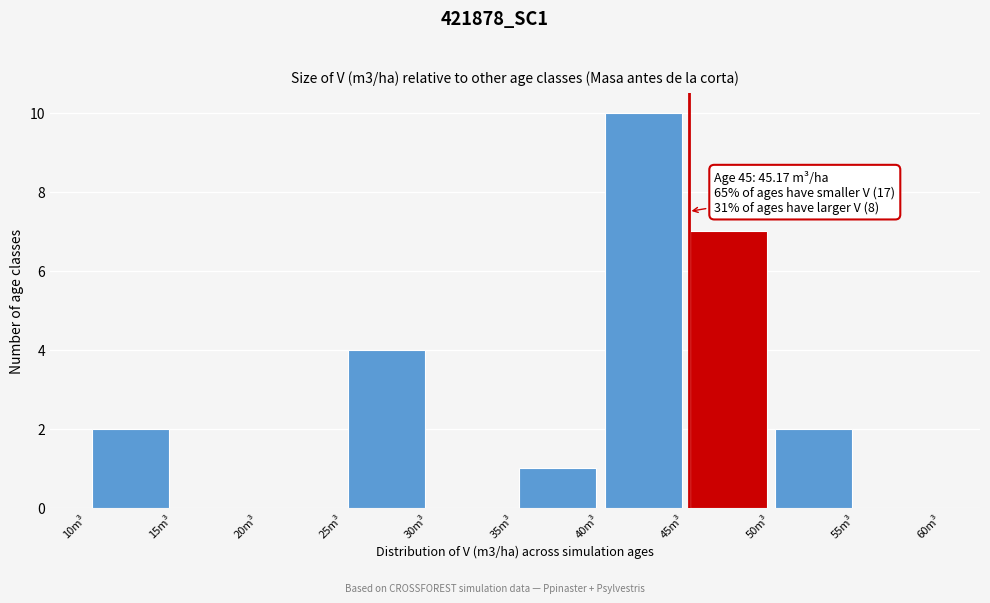

Which range on the x-axis has the tallest bar?

40 to 45